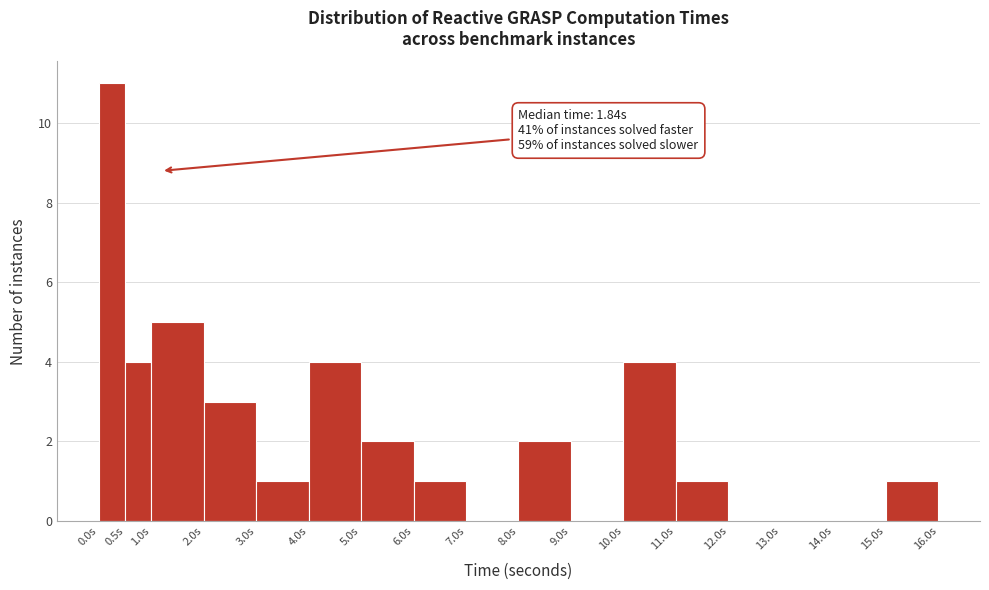

Which range on the x-axis has the tallest bar?

0.0 to 0.5